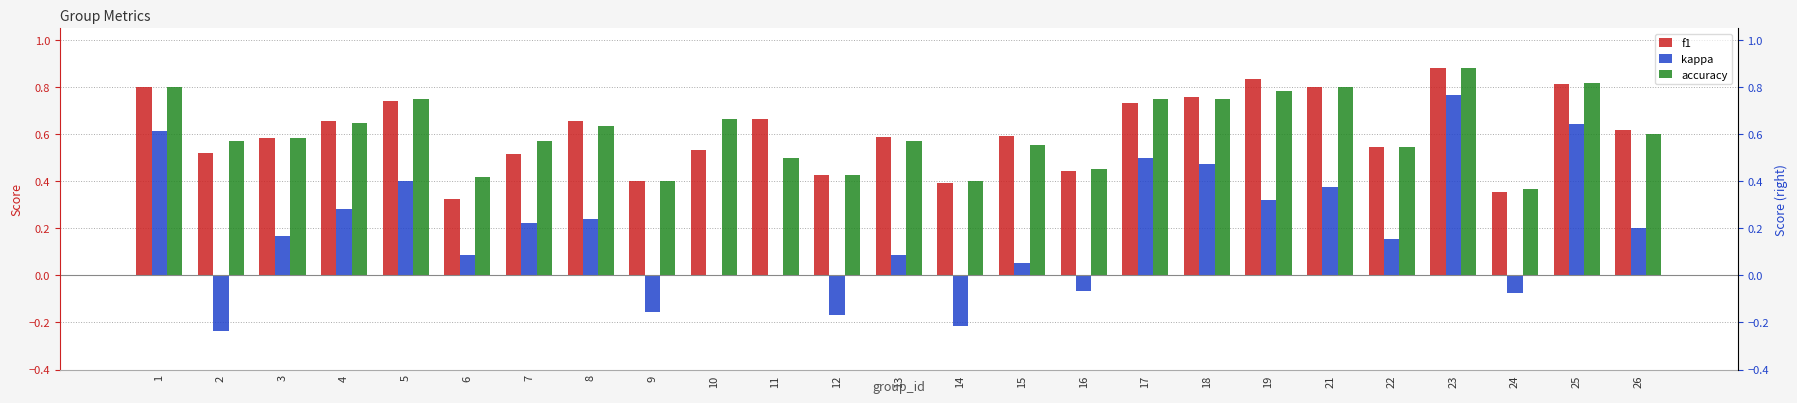

How many distinct data groups are displayed?

3